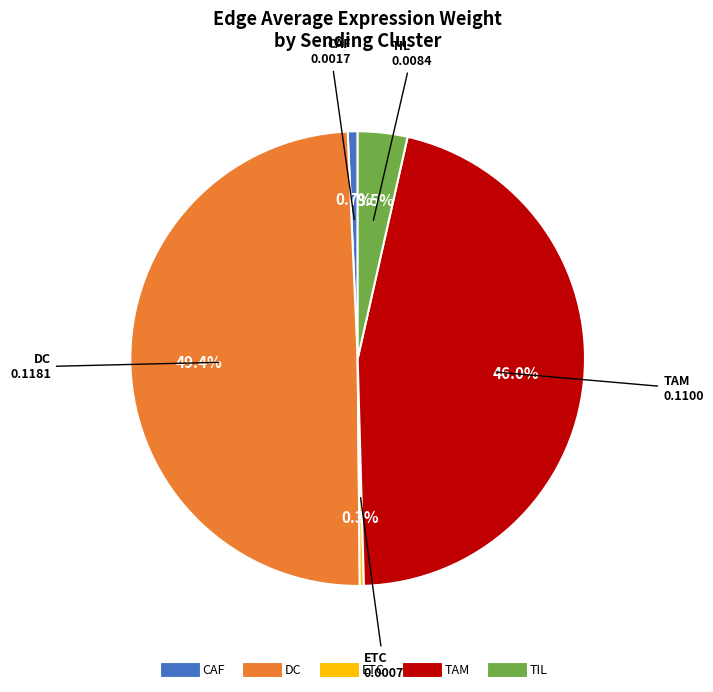

Do ETC and TAM together represent more than half of the pie?

No